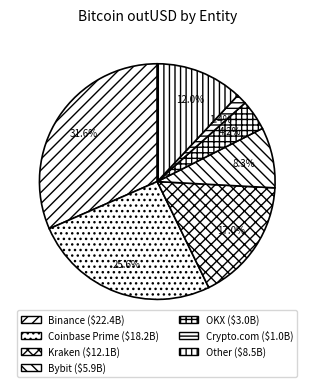

Between Crypto.com and OKX, which is larger?

OKX